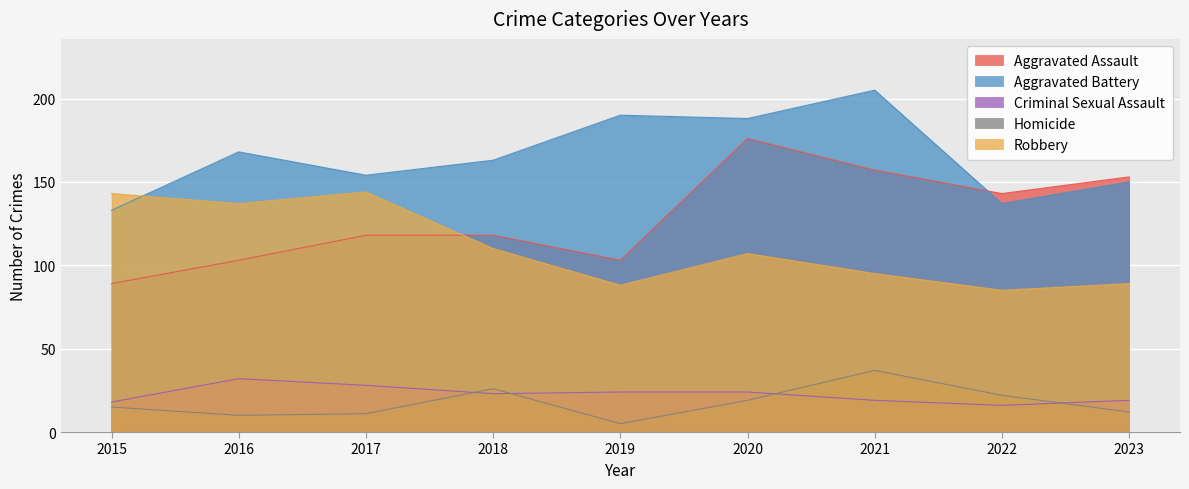

Which label corresponds to the largest value in the chart?

2021